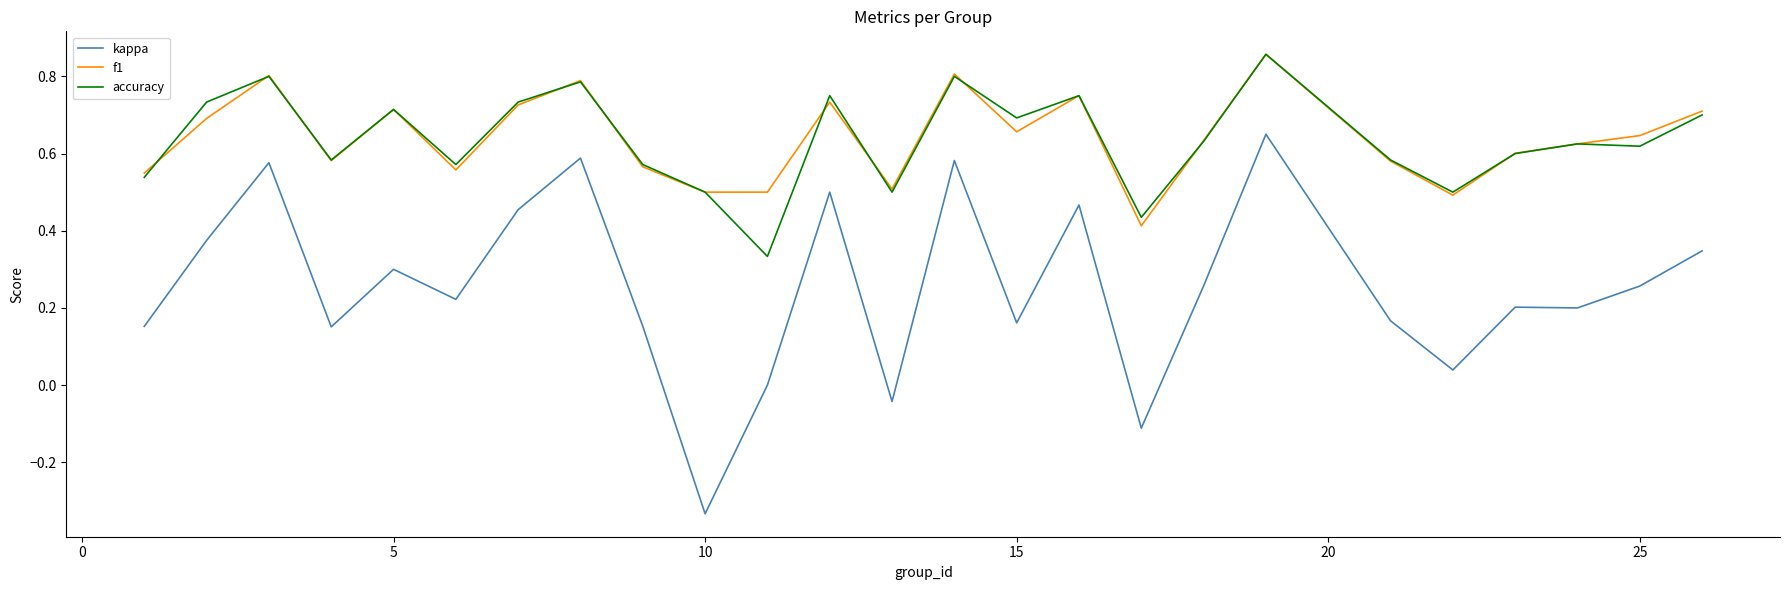

True or false: accuracy and kappa cross at least once.

False